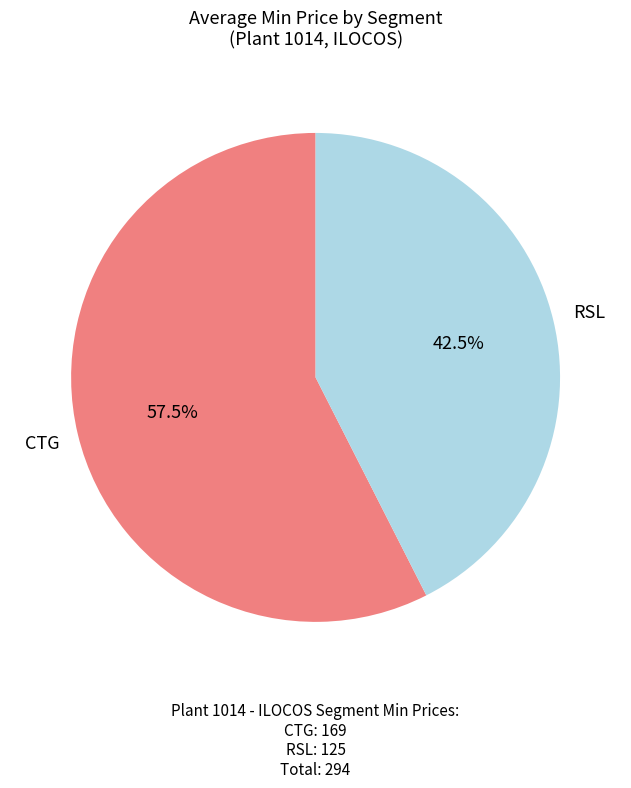

Is there a majority slice in this chart?

Yes